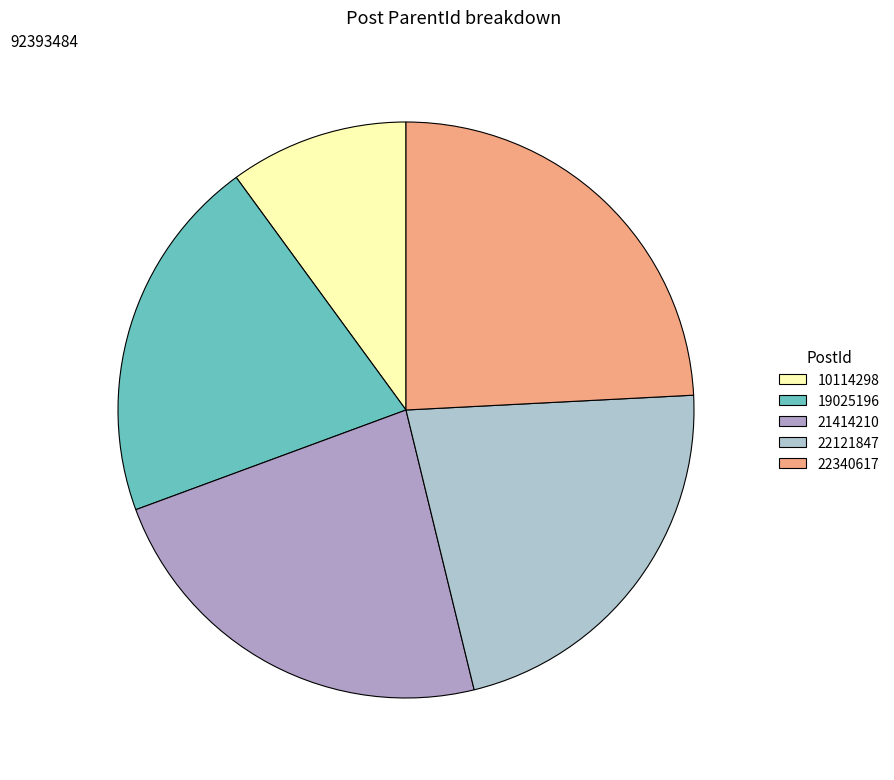

Which category has the smallest portion of the pie?

10114298